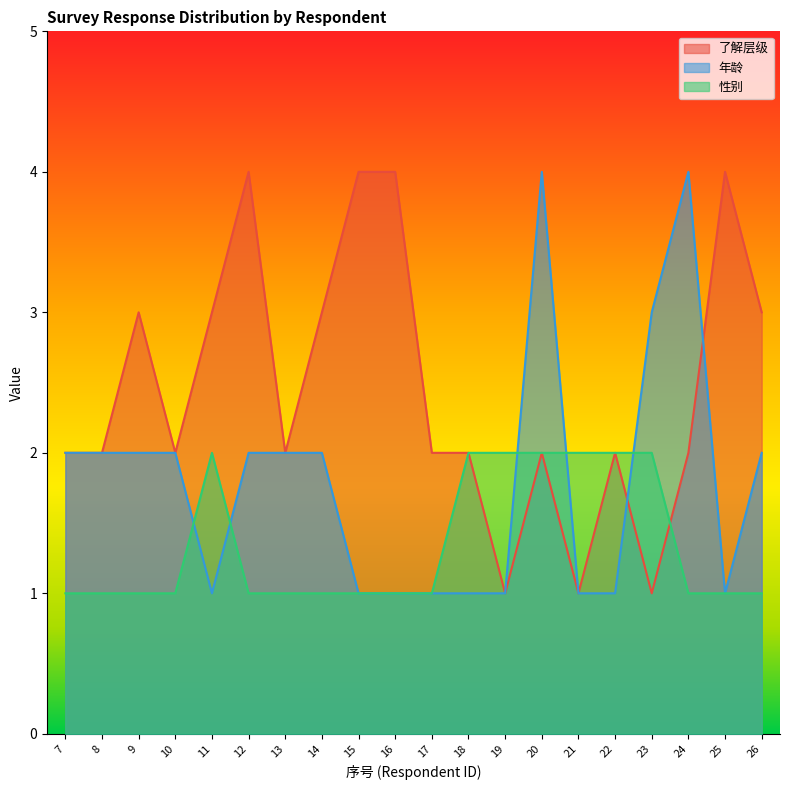

Reading right to left, what are all the values shown in this chart?

了解层级: 26=3	25=4	24=2	23=1	22=2	21=1	20=2	19=1	18=2	17=2	16=4	15=4	14=3	13=2	12=4	11=3	10=2	9=3	8=2	7=2
年龄: 26=2	25=1	24=4	23=3	22=1	21=1	20=4	19=1	18=1	17=1	16=1	15=1	14=2	13=2	12=2	11=1	10=2	9=2	8=2	7=2
性别: 26=1	25=1	24=1	23=2	22=2	21=2	20=2	19=2	18=2	17=1	16=1	15=1	14=1	13=1	12=1	11=2	10=1	9=1	8=1	7=1